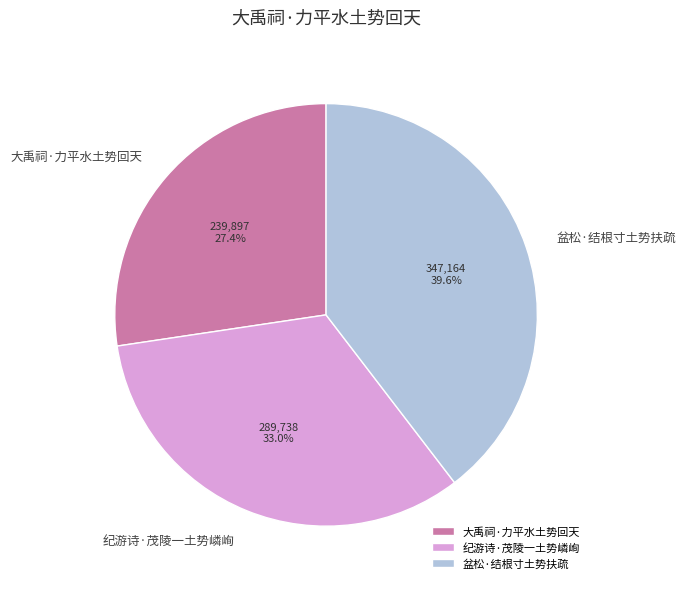

What percentage is the 大禹祠·力平水土势回天 slice, to the nearest percent?

27%